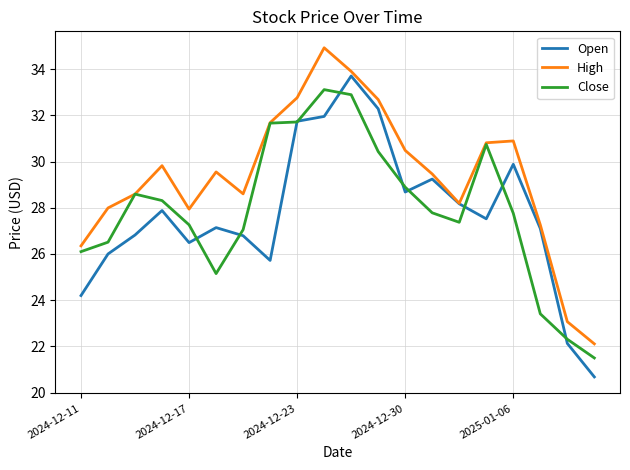

What is the highest value of the Close series?

33.1